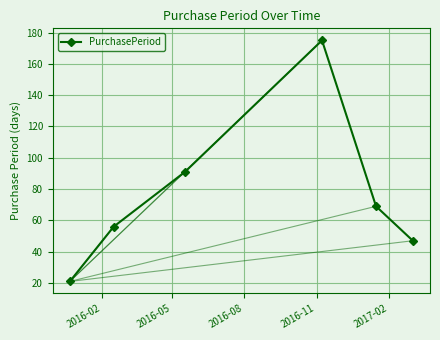

What is the difference between the maximum and minimum values?

154